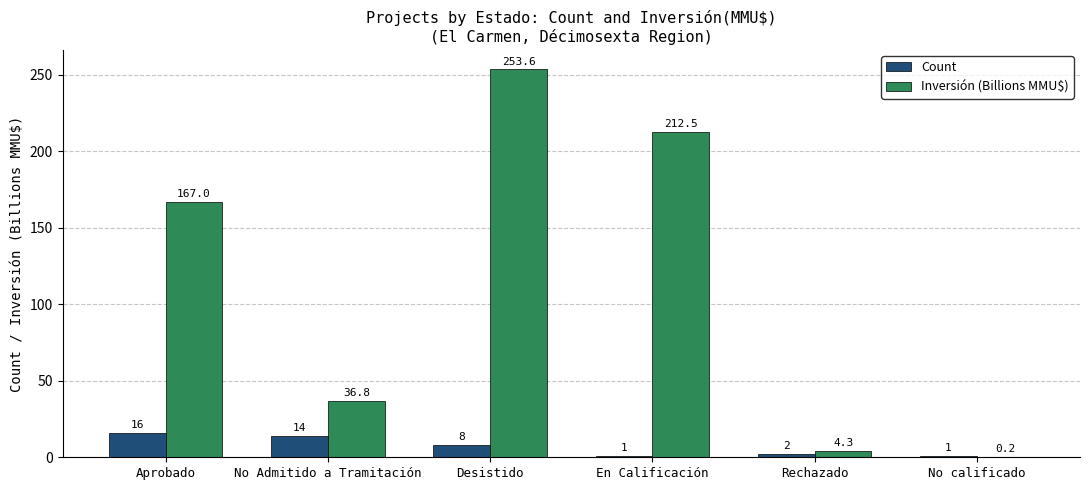

What is the maximum value for Inversión (Billions MMU$)?

253.6